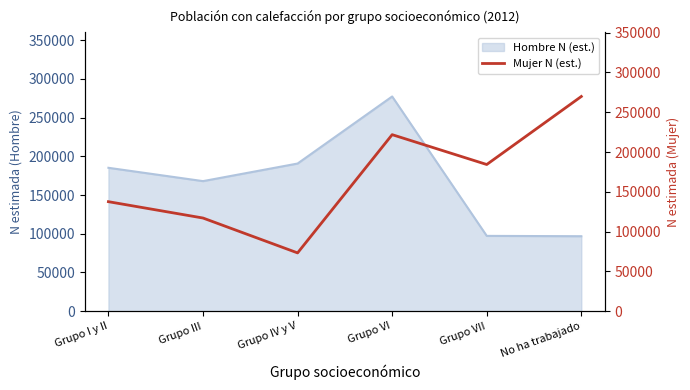

Which category has the highest value in the Hombre N (est.) series?

Grupo VI